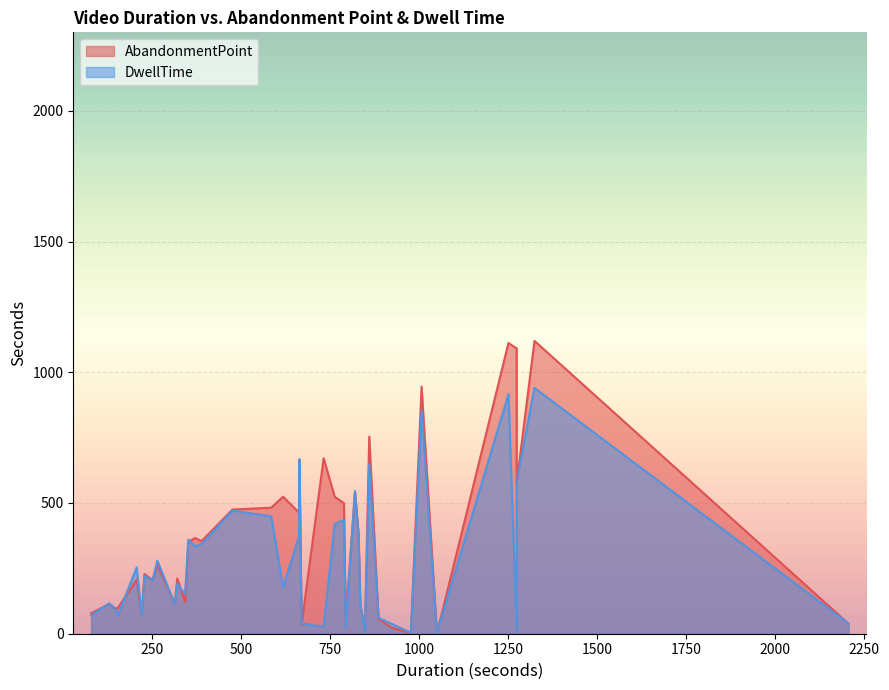

What is the sum of all AbandonmentPoint values?

14036